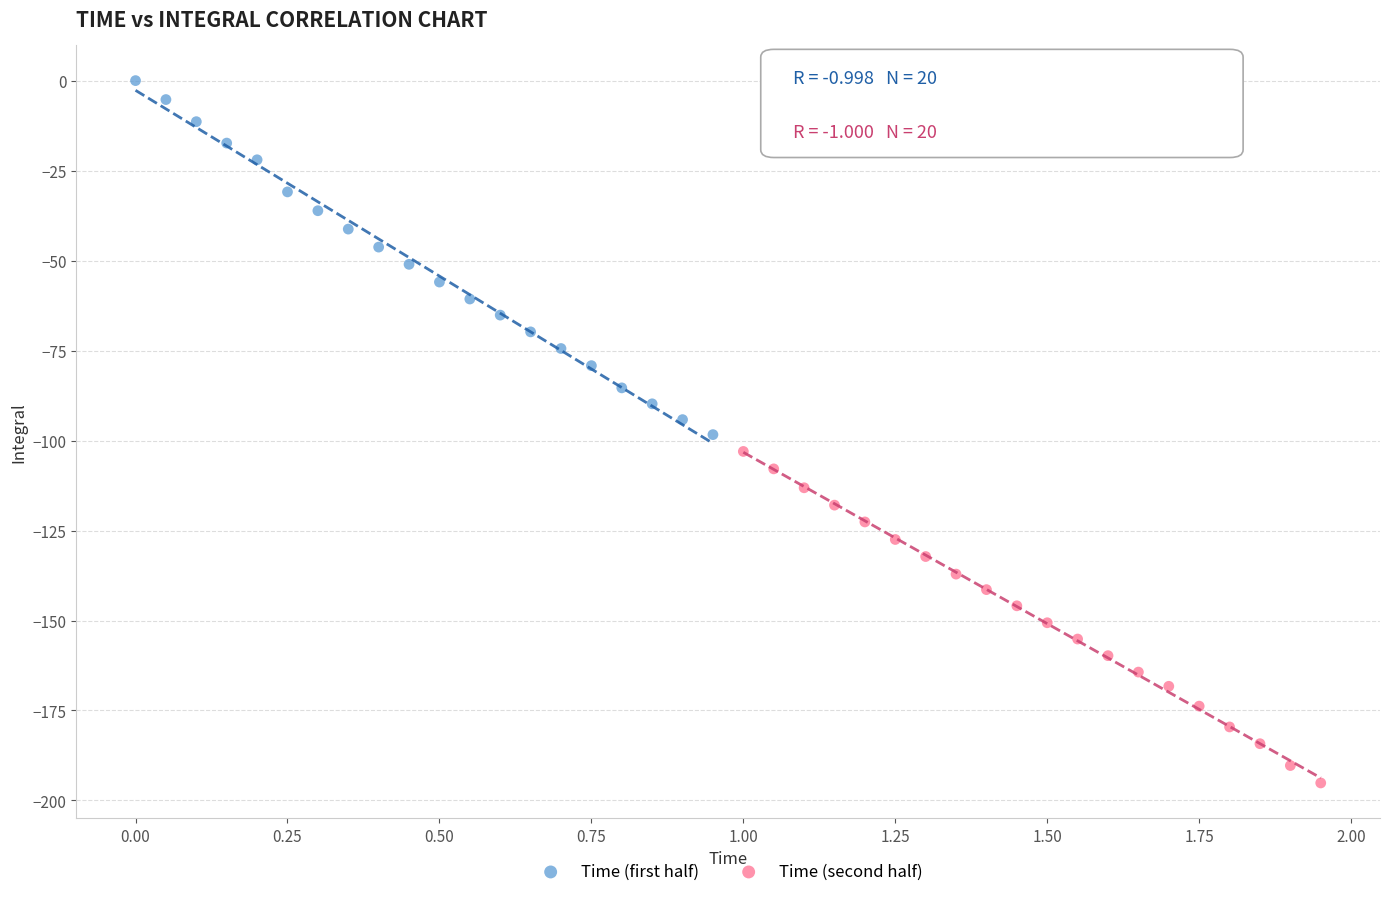

Which series has the largest Y range (max minus min)?

Time (first half)